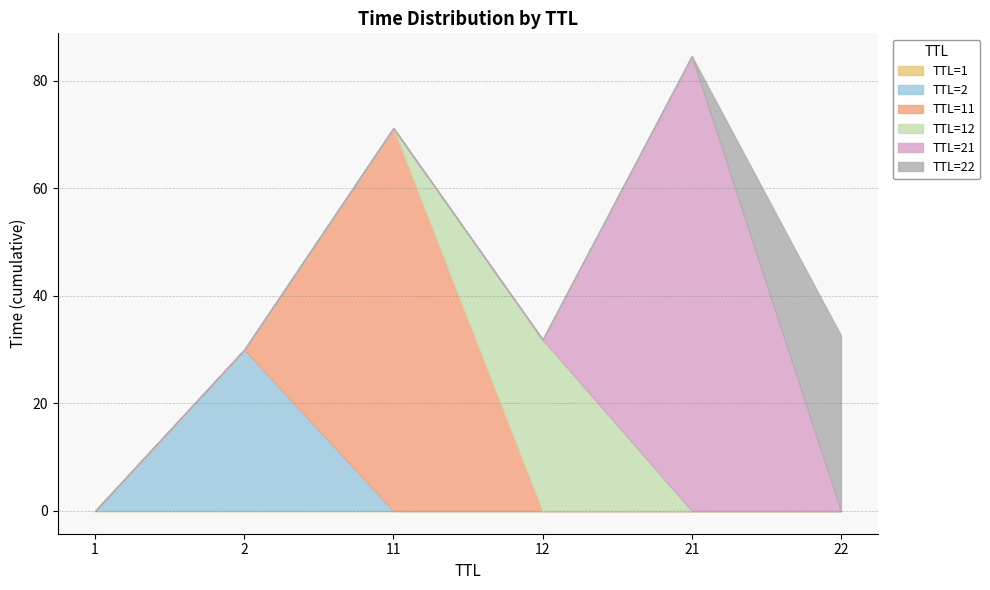

What is the total value across all series at 2?

30.0